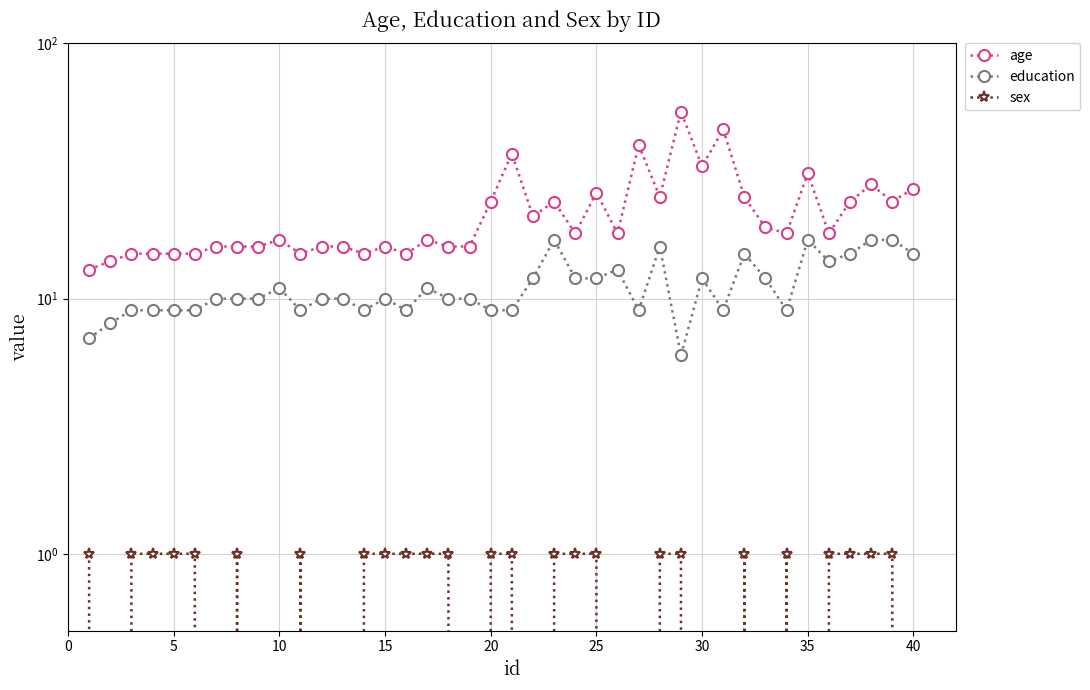

Reading left to right, what are all the values shown in this chart?

age: 13	14	15	15	15	15	16	16	16	17	15	16	16	15	16	15	17	16	16	24	37	21	24	18	26	18	40	25	54	33	46	25	19	18	31	18	24	28	24	27
education: 7	8	9	9	9	9	10	10	10	11	9	10	10	9	10	9	11	10	10	9	9	12	17	12	12	13	9	16	6	12	9	15	12	9	17	14	15	17	17	15
sex: 1	0	1	1	1	1	0	1	0	0	1	0	0	1	1	1	1	1	0	1	1	0	1	1	1	0	0	1	1	0	0	1	0	1	0	1	1	1	1	0